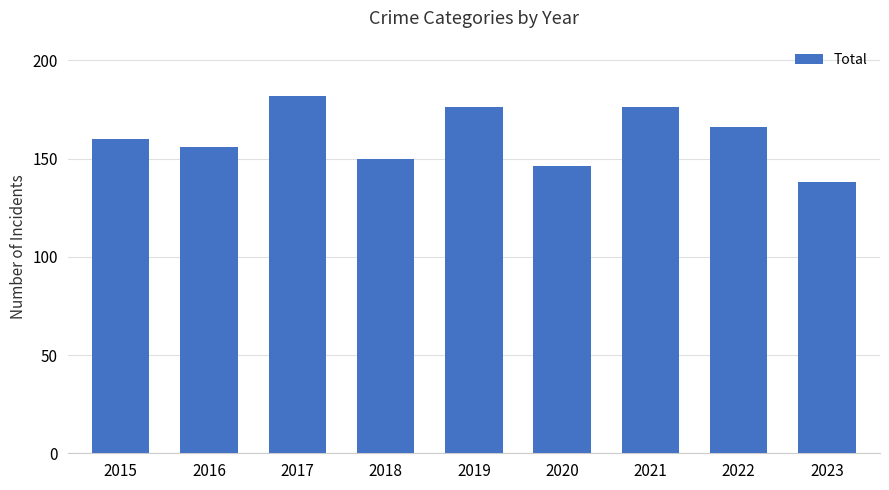

Read the value at 2021, to the nearest 5.

175